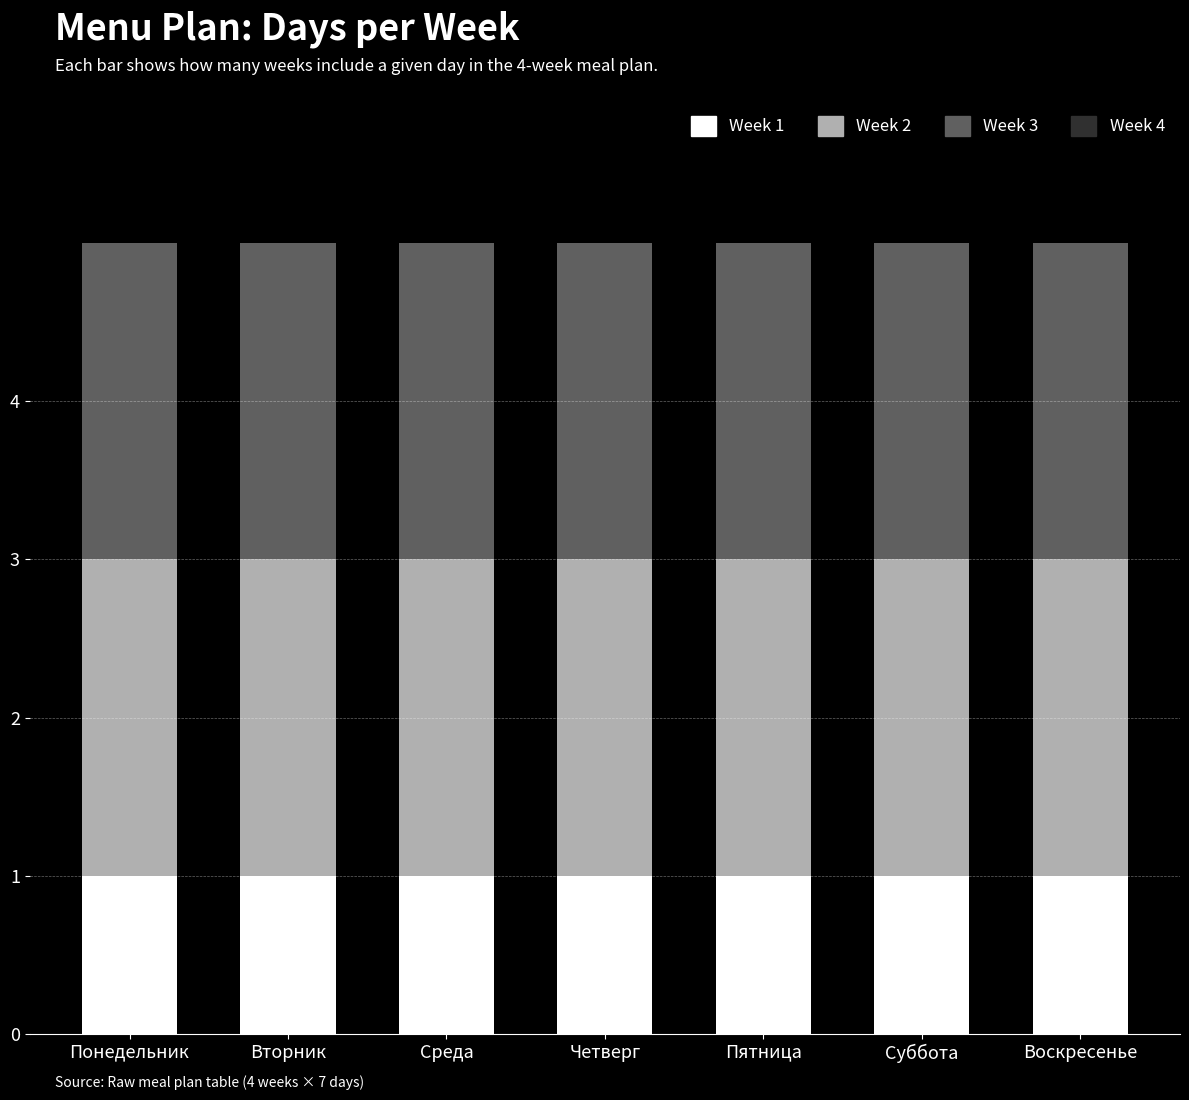

What is the total value across all series at Суббота?

10